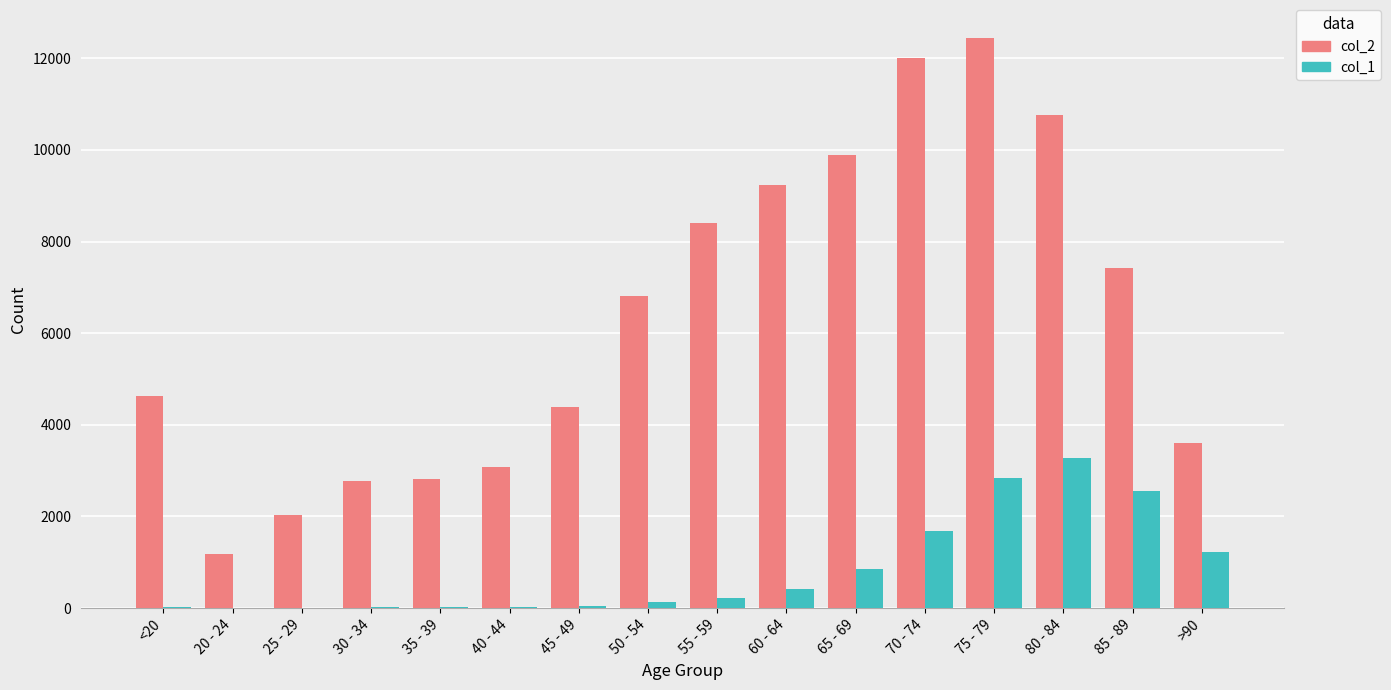

The value of col_2 at 75 - 79 is 12434. True or false?

True